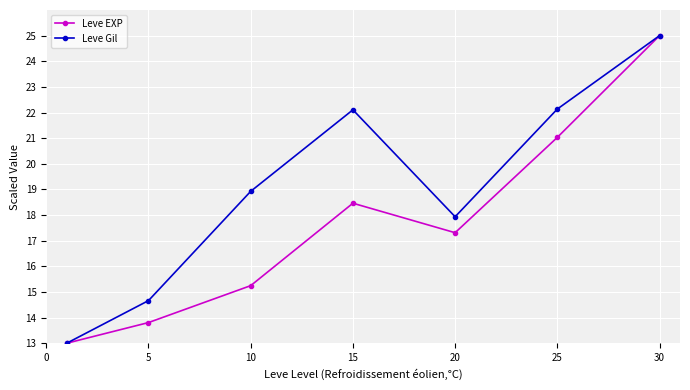

List the series in order of their overall mean, lowest first.

Leve EXP, Leve Gil